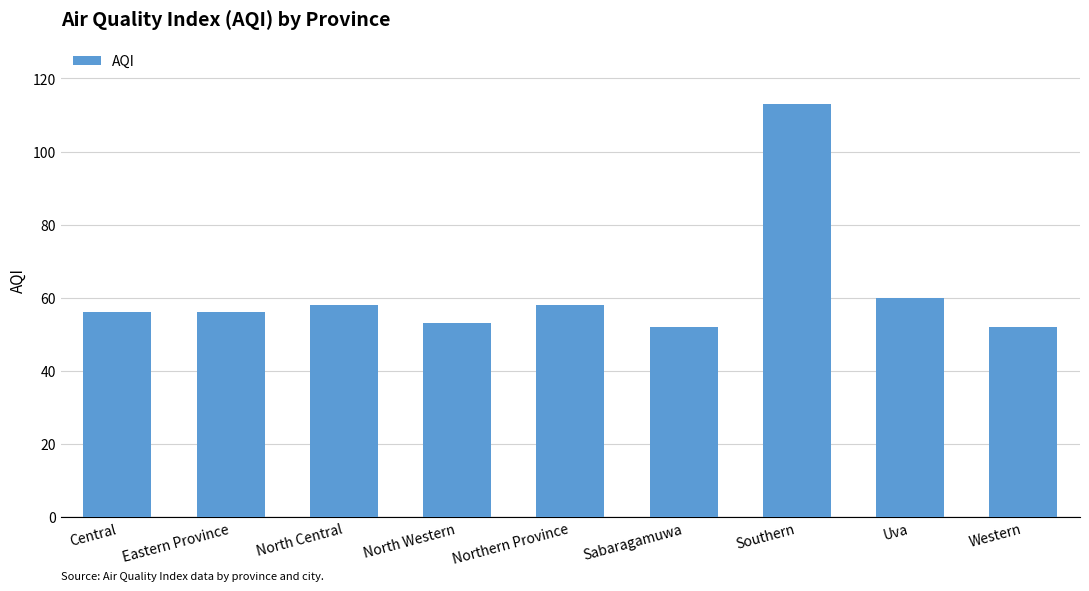

Which label corresponds to the largest value in the chart?

Southern